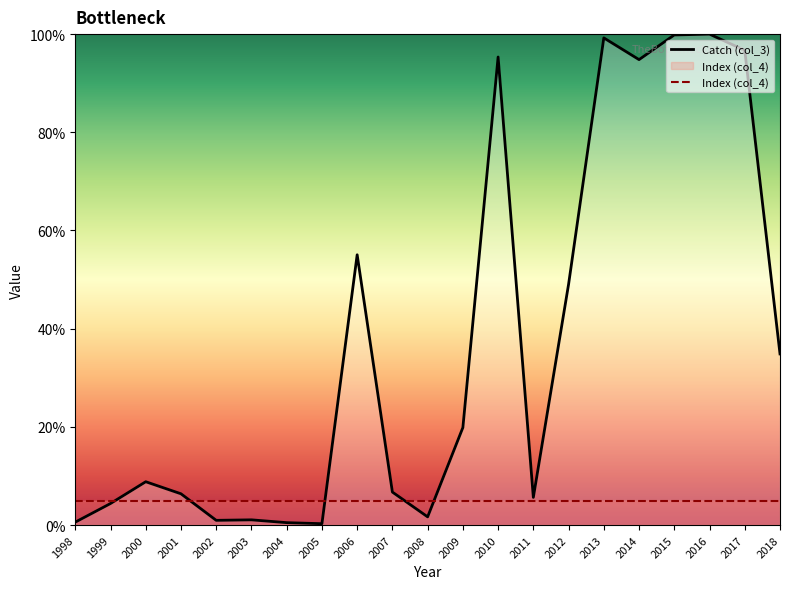

Reading right to left, what are all the values shown in this chart?

Catch (col_3): 2018=34.9	2017=96.7	2016=100.0	2015=99.8	2014=94.8	2013=99.2	2012=49.1	2011=5.6	2010=95.3	2009=19.9	2008=1.7	2007=6.7	2006=55.1	2005=0.3	2004=0.5	2003=1.1	2002=1.0	2001=6.4	2000=8.8	1999=4.4	1998=0.6
Index (col_4): 2018=5.0	2017=5.0	2016=5.0	2015=5.0	2014=5.0	2013=5.0	2012=5.0	2011=5.0	2010=5.0	2009=5.0	2008=5.0	2007=5.0	2006=5.0	2005=5.0	2004=5.0	2003=5.0	2002=5.0	2001=5.0	2000=5.0	1999=5.0	1998=5.0